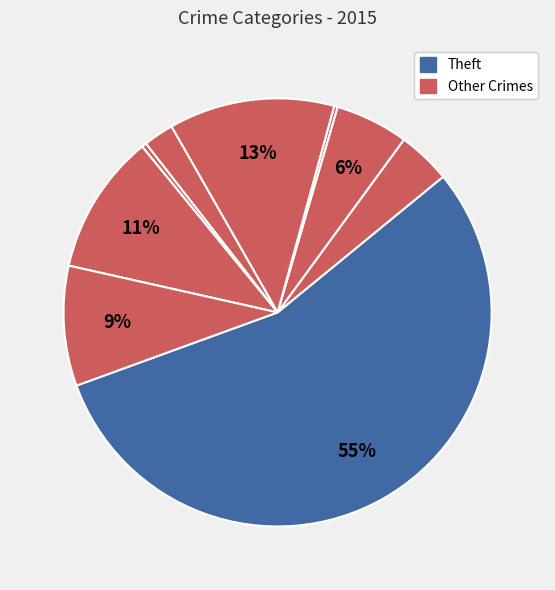

Count the number of slices in the pie.

9